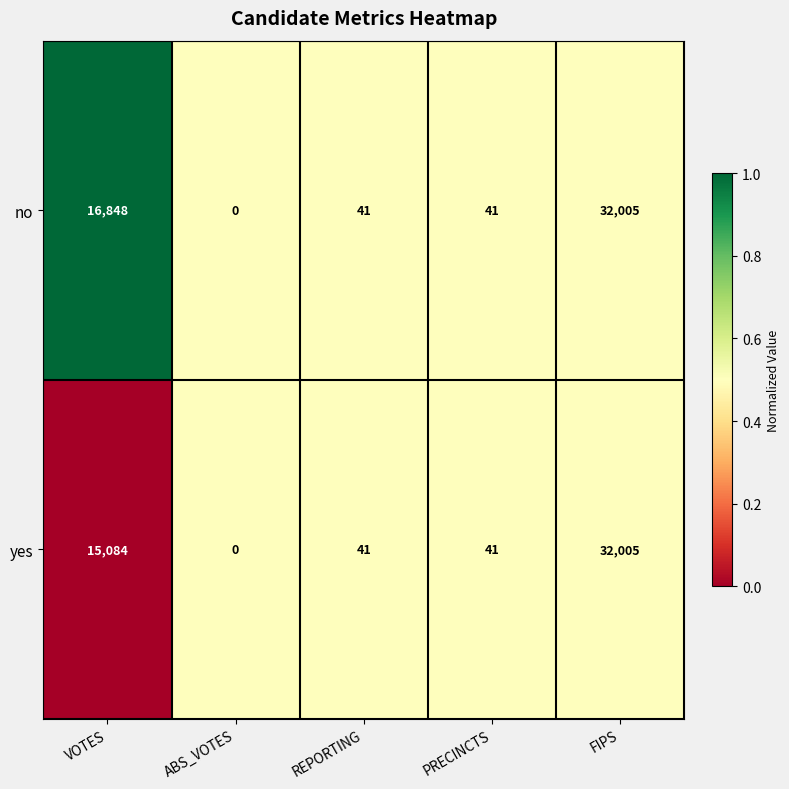

What is the sum of the yes values at VOTES and ABS_VOTES?

15084